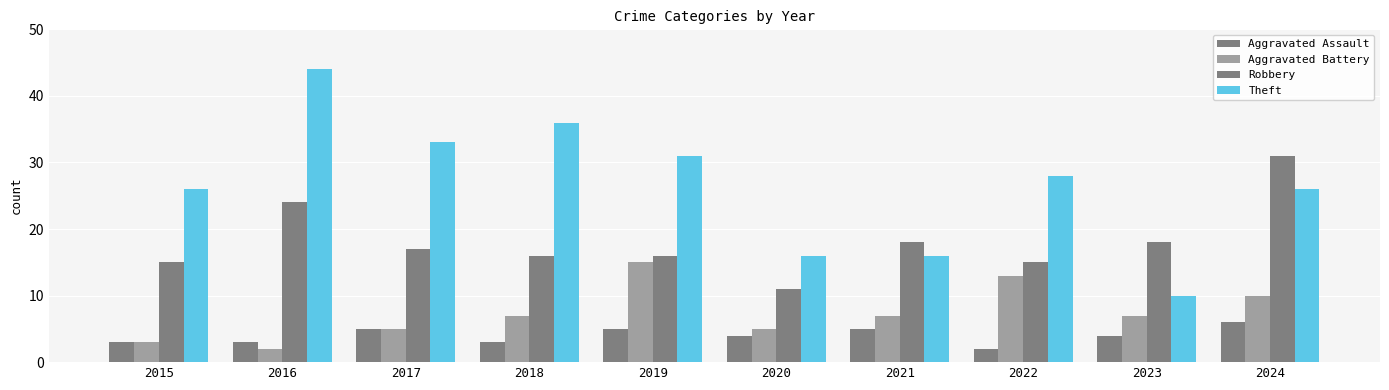

What is the difference between the maximum and second lowest values in the Robbery series?

16